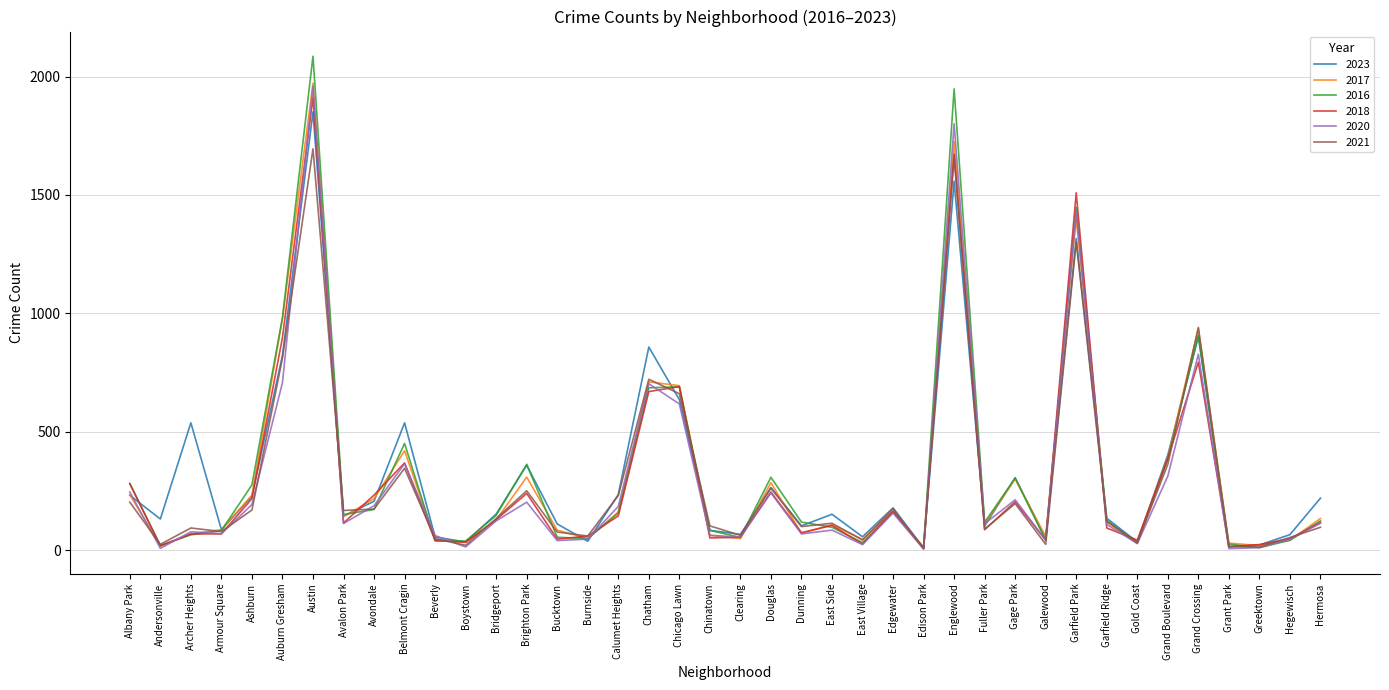

At how many categories does at least one series exceed 1180?

3